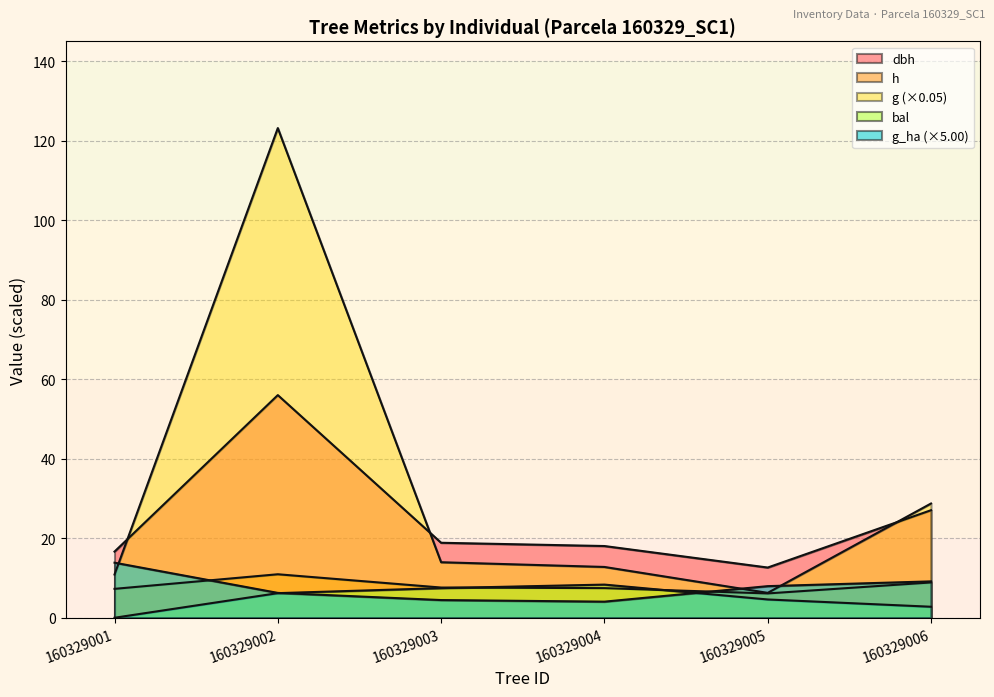

At which category does dbh reach its first local peak?

160329002